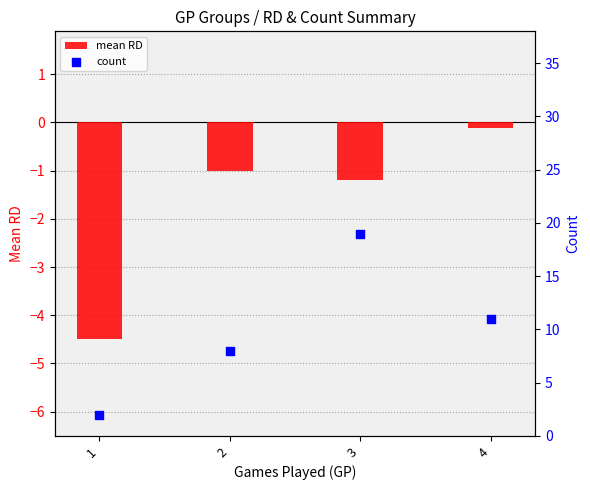

Which series contains the highest Y value?

count